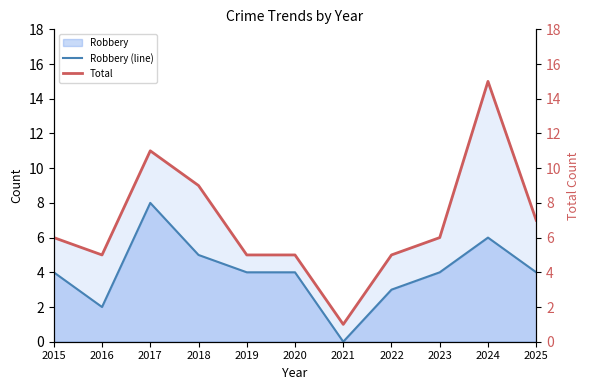

True or false: Total and Robbery (line) intersect in this chart.

False